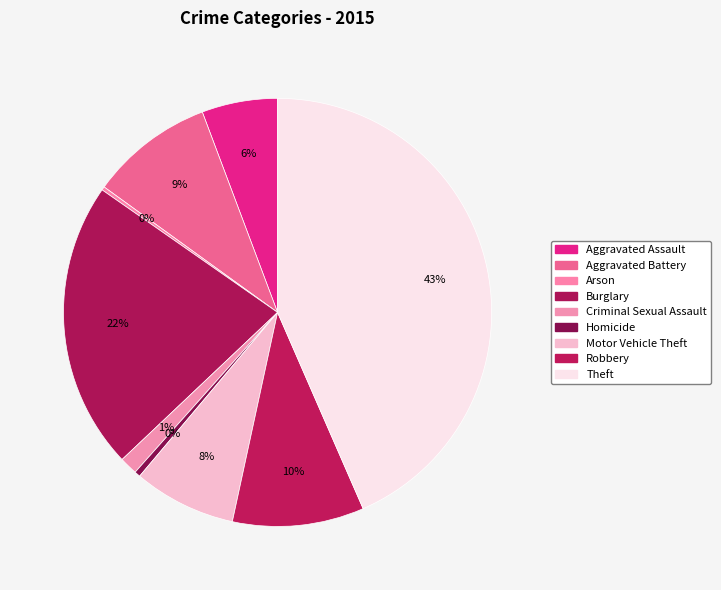

To the nearest percent, what is the difference between the largest and smallest slice percentages?

43%